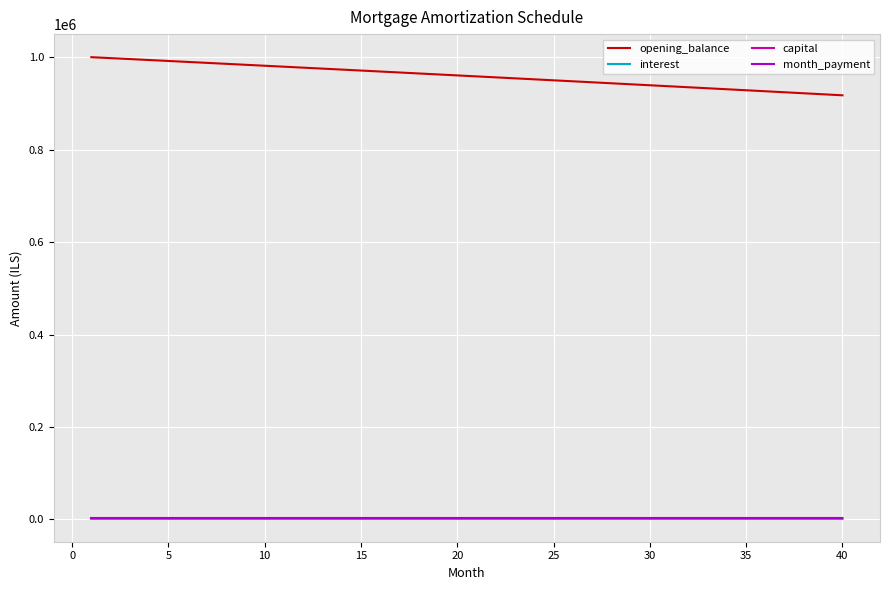

True or false: opening_balance and capital intersect in this chart.

False